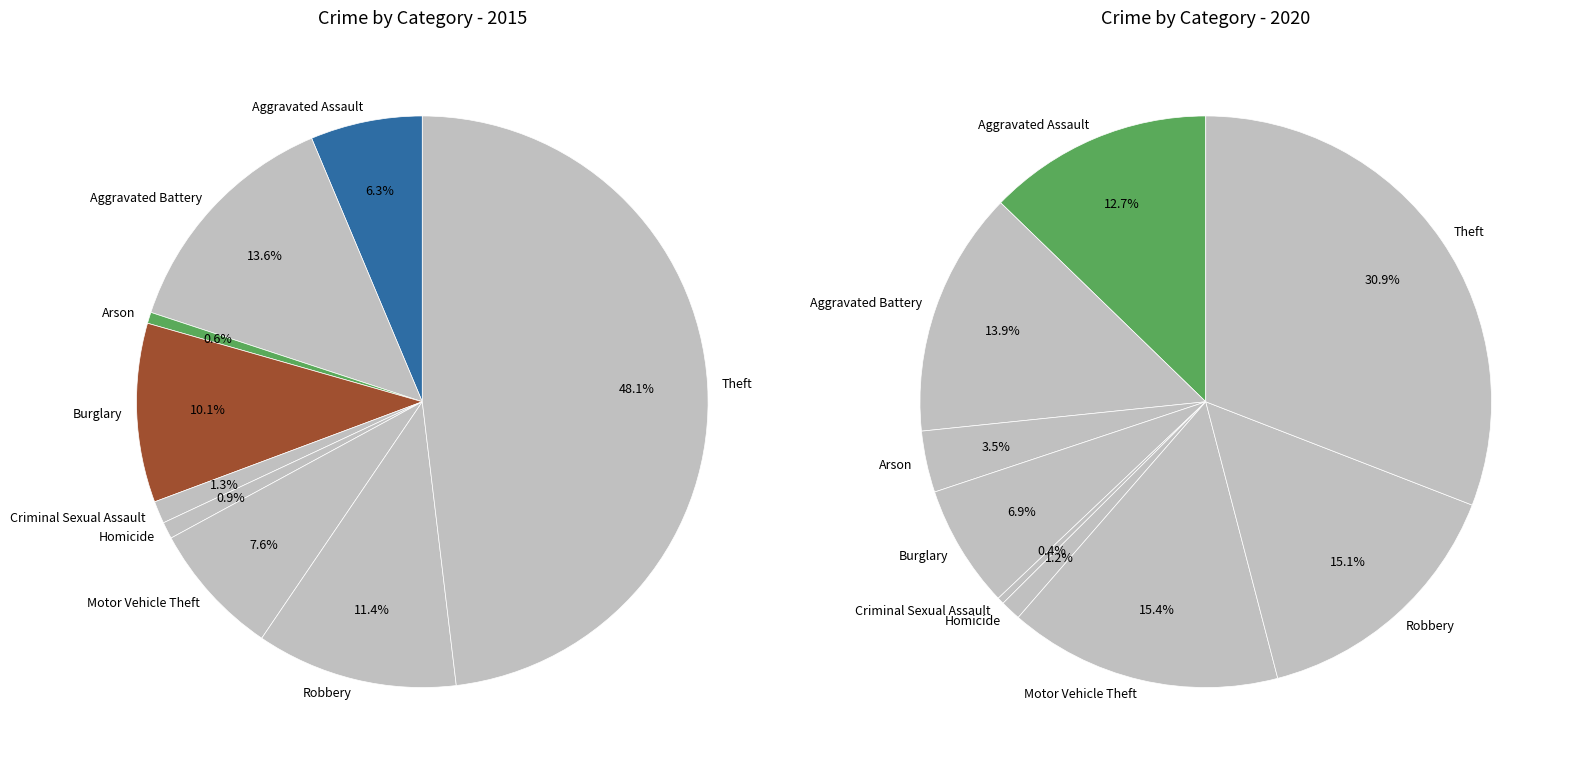

To the nearest percent, what is the difference between the values_2015 and 2 slice percentages?

6%